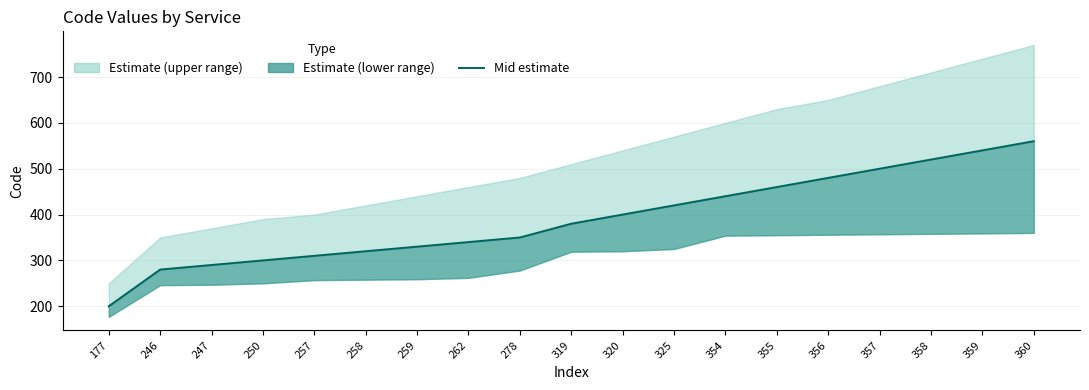

Which has a higher value, 319 or 360?

360